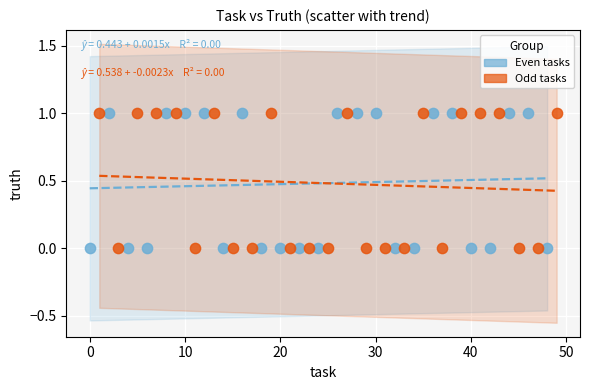

What are all the series names shown in the legend?

Even tasks, Odd tasks